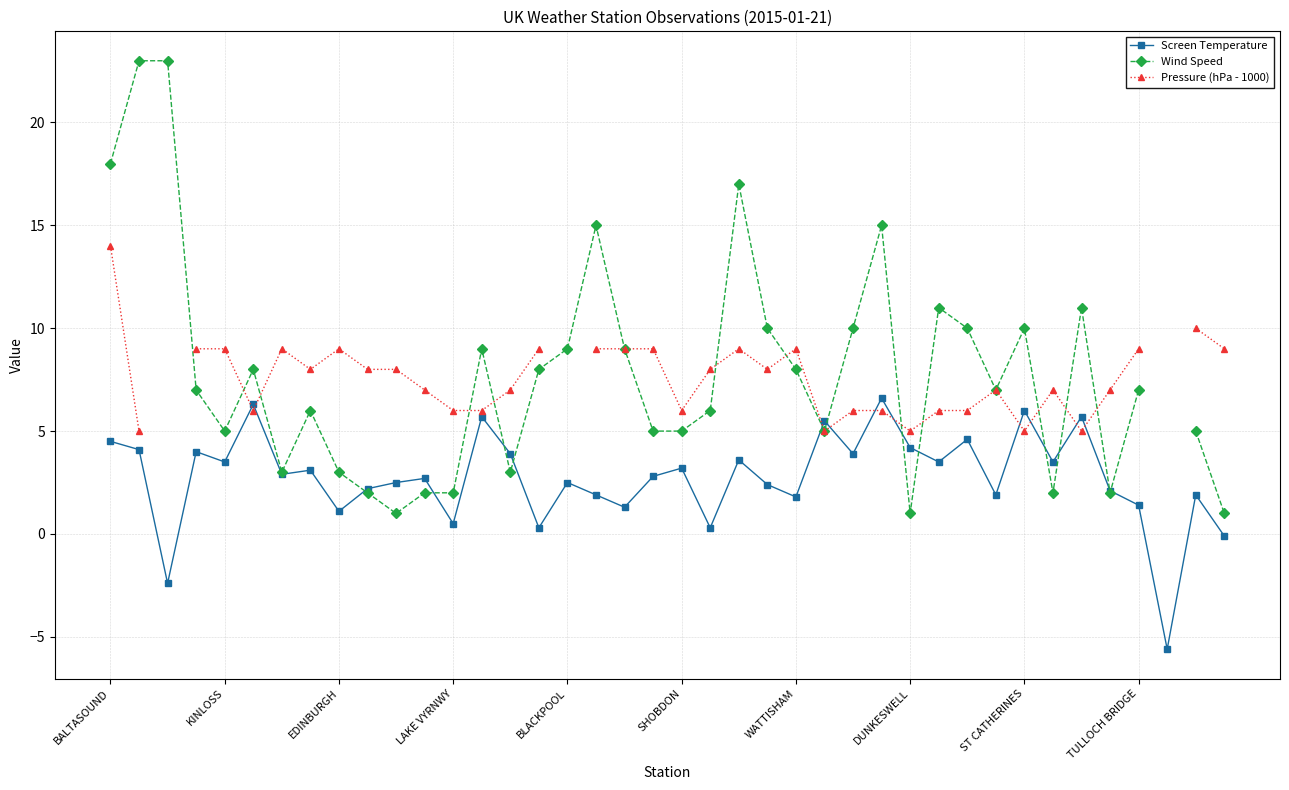

What is the highest value of the Screen Temperature series?

6.6